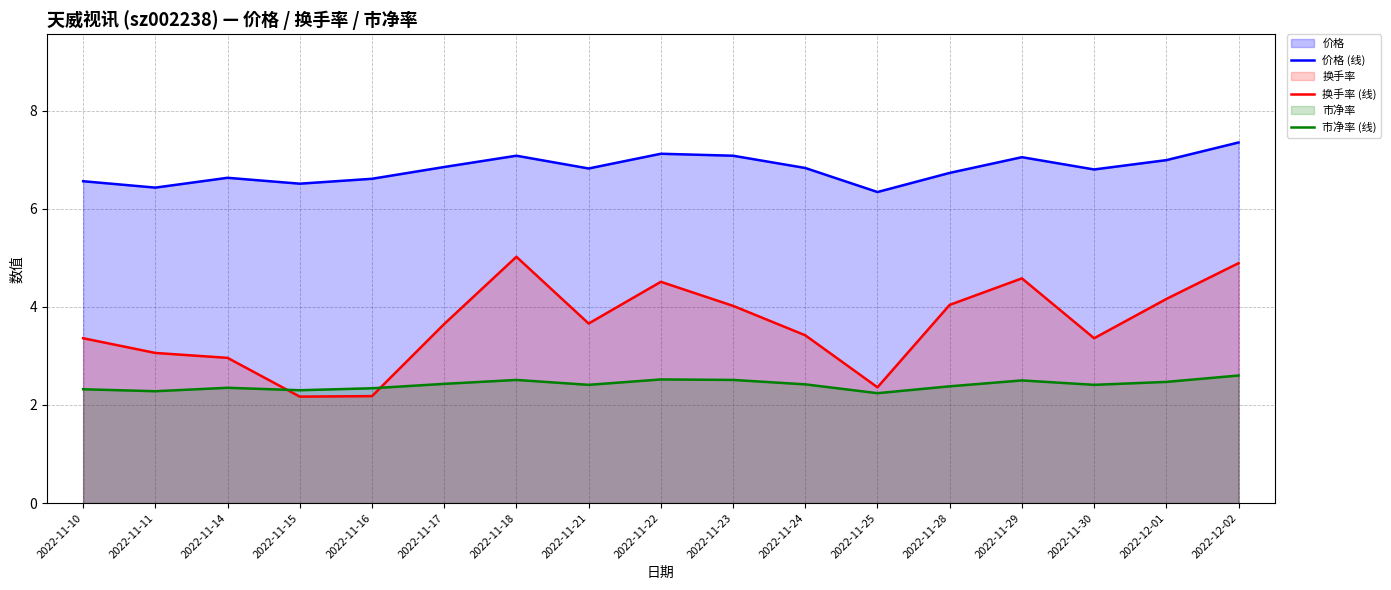

At which category does 换手率 (线) reach its first local valley?

2022-11-15